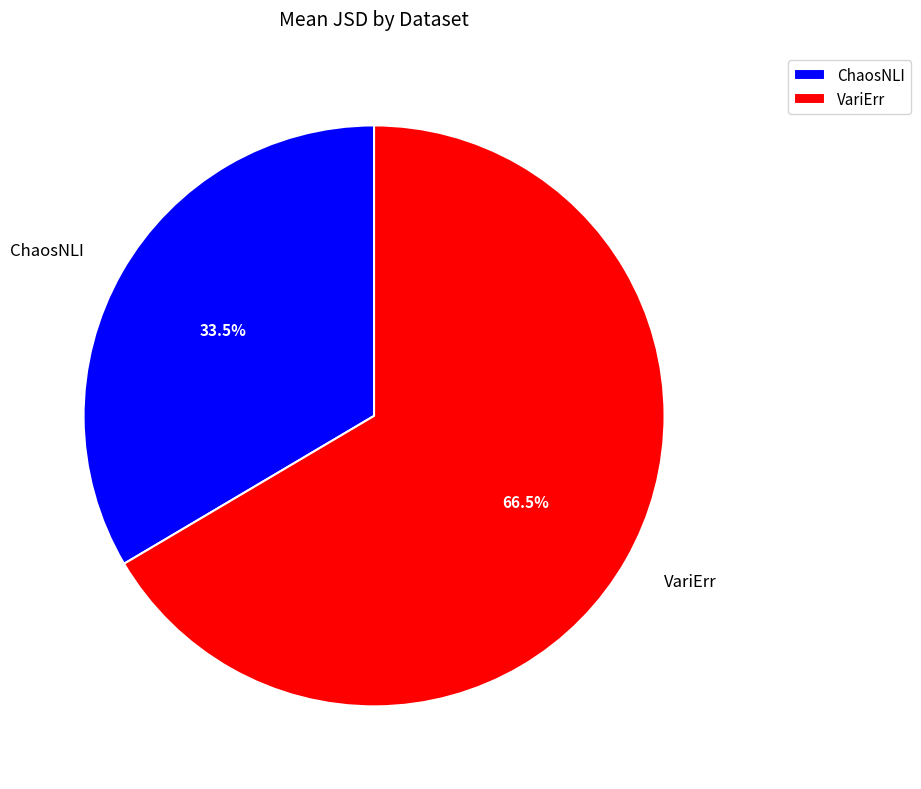

Which category has the biggest portion of the pie?

VariErr